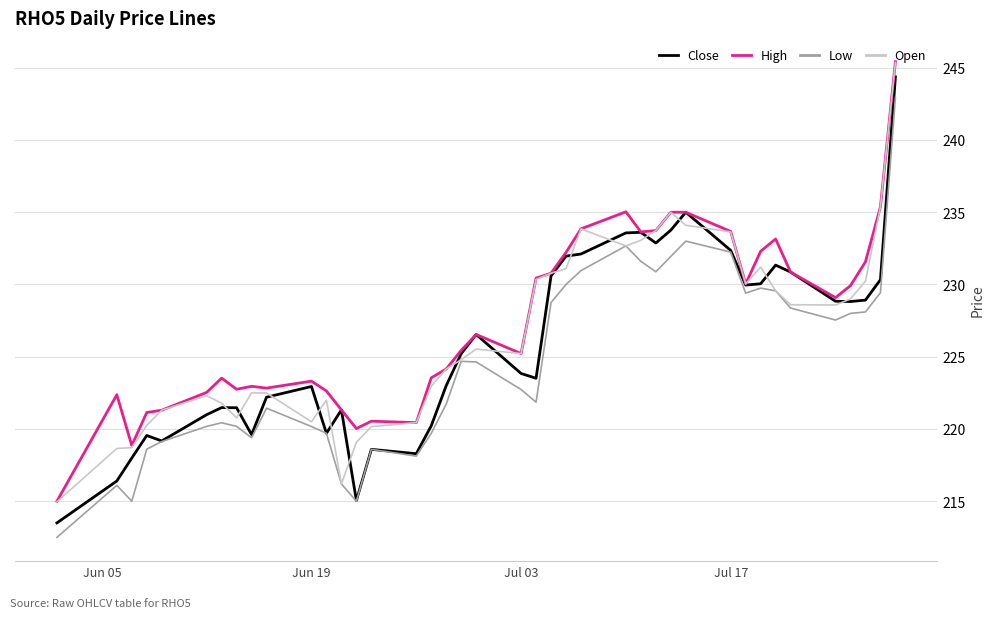

What is the greatest value displayed?

245.4